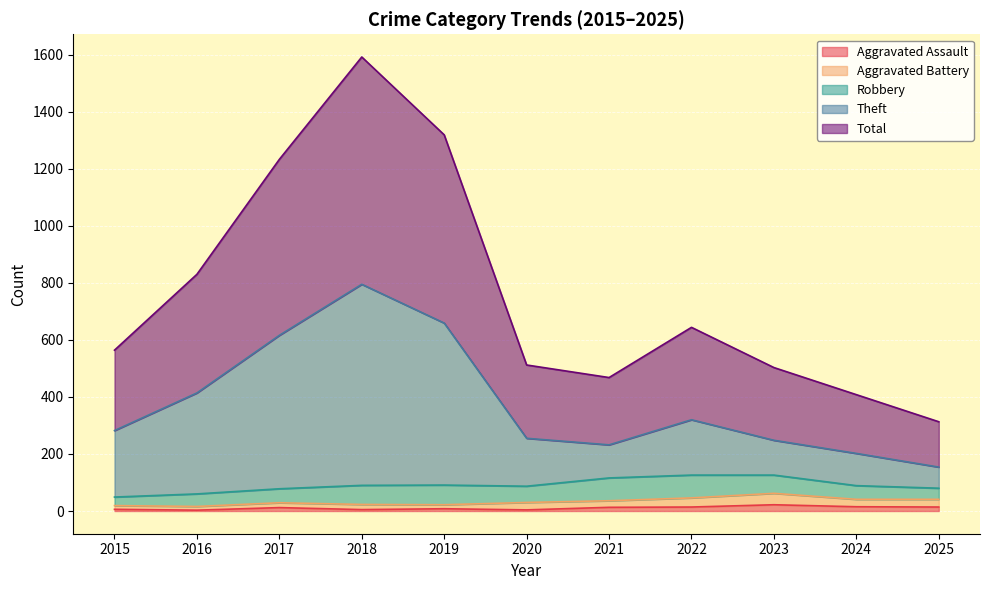

True or false: Aggravated Assault and Theft cross at least once.

False